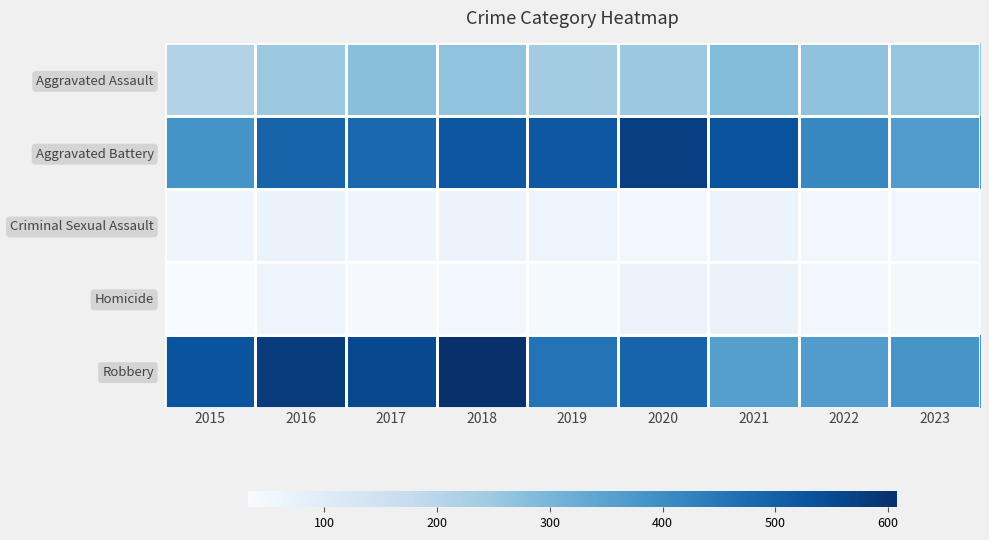

Which has a higher value, 2019 or 2017?

2017